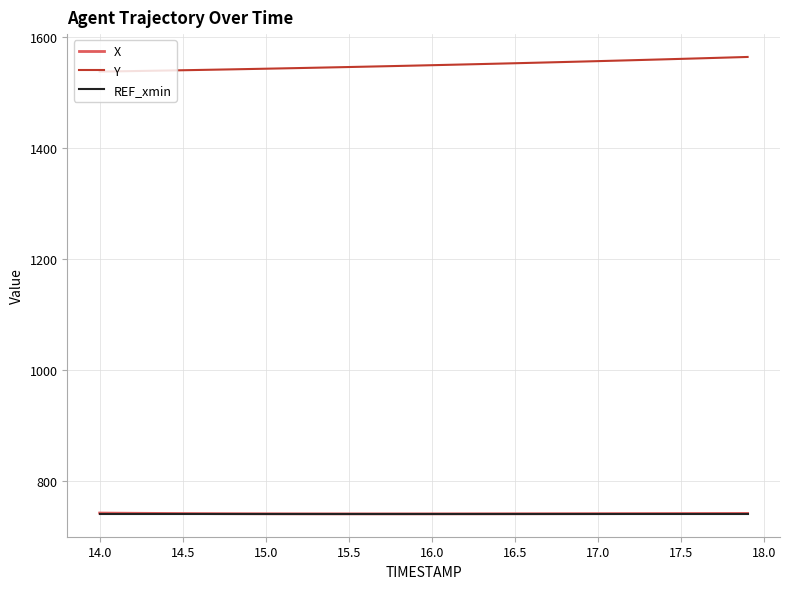

What is the greatest value displayed?

1563.8